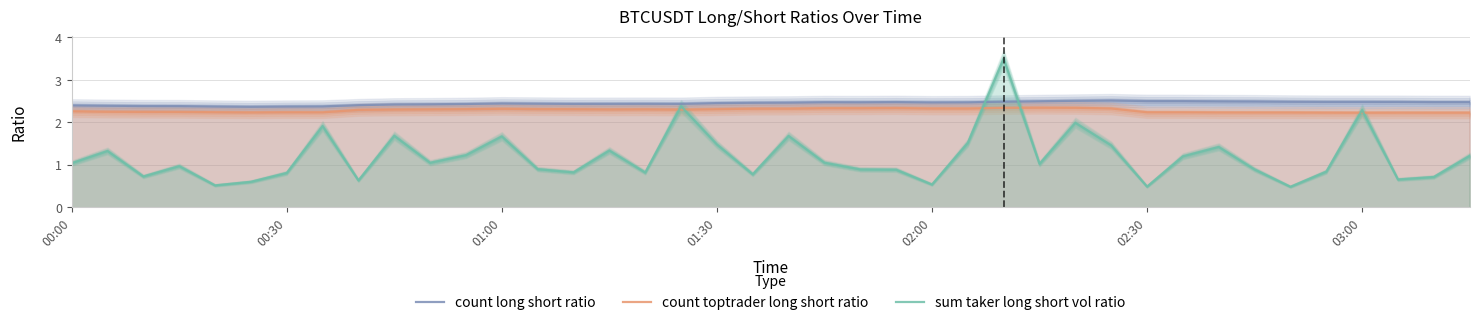

The count toptrader long short ratio series shows 2.3 at 01:30. True or false?

True